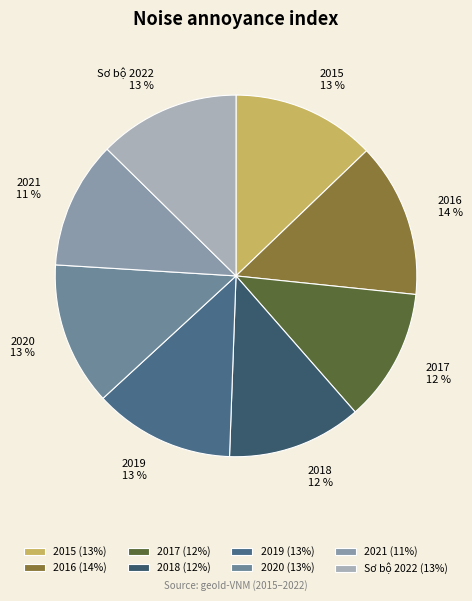

To the nearest percent, what percentage of the pie is 2019?

13%